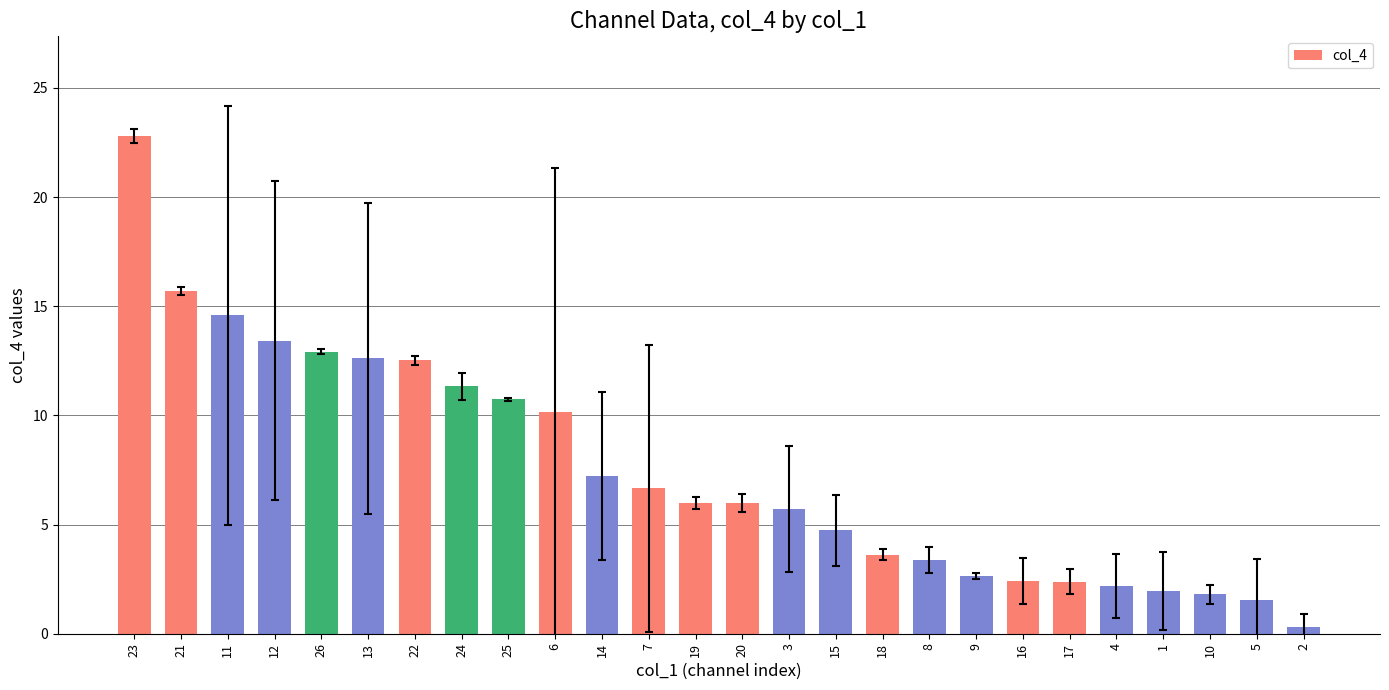

Is it true that the value at 18 is 3.6?

True